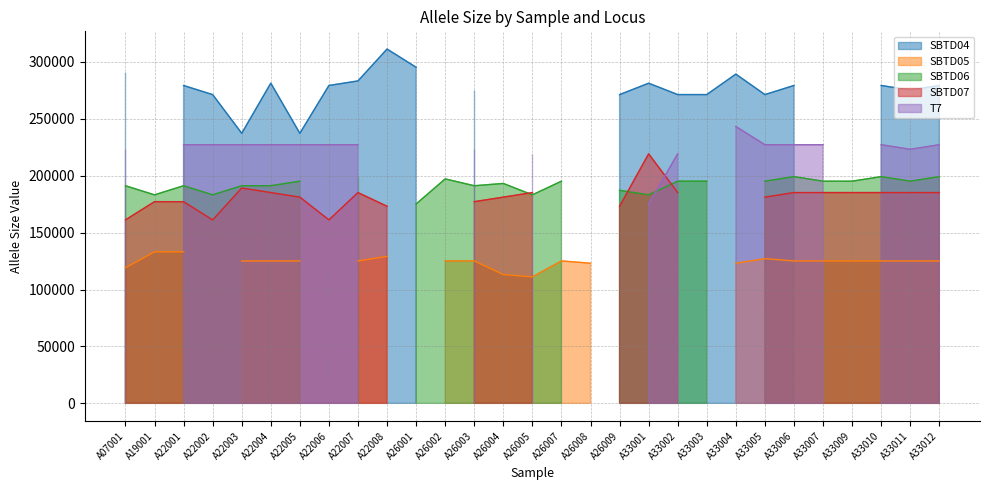

Reading right to left, list all the values displayed in this chart.

SBTD04: 279295	275287	279295	0	0	279295	271281	289289	271297	271297	281281	271271	0	0	0	0	275299	0	295295	311311	283299	279291	237255	281311	237281	271271	279279	0	291295
SBTD05: 125125	125125	125125	125125	125125	125125	127127	123123	0	0	0	0	123123	125133	111125	113133	125133	125125	0	129129	125133	0	125125	125133	125125	0	133133	133133	119125
SBTD06: 199199	195195	199199	195195	195195	199199	195199	0	195195	195195	183193	187187	0	195207	183191	193209	191195	197213	175175	0	199199	0	195199	191191	191199	183191	191199	183183	191191
SBTD07: 185189	185197	185189	185189	185189	185189	181185	0	0	185185	219219	173173	0	0	185185	181181	177177	0	0	173173	185189	161189	181189	185189	189189	161161	177189	177207	161185
T7: 227227	223227	227227	0	227227	227227	227243	243243	0	219219	175225	0	0	0	219243	0	223227	0	0	0	227227	227243	227227	227231	227227	227239	227227	0	223231